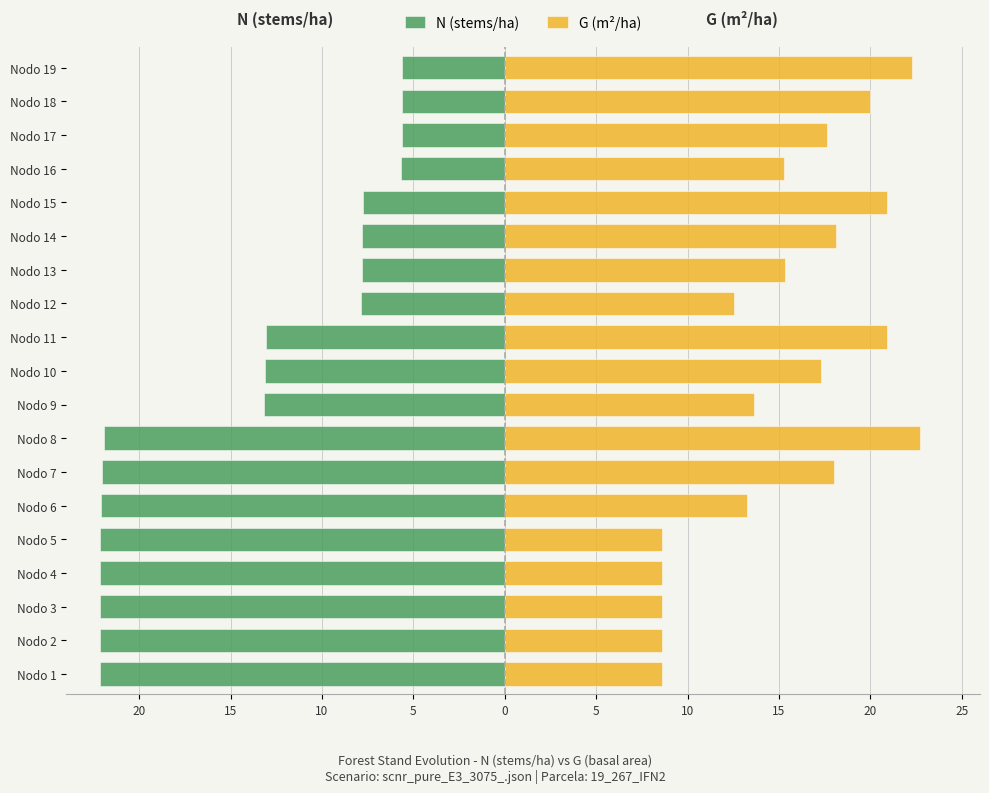

Are the bars horizontal?

Yes